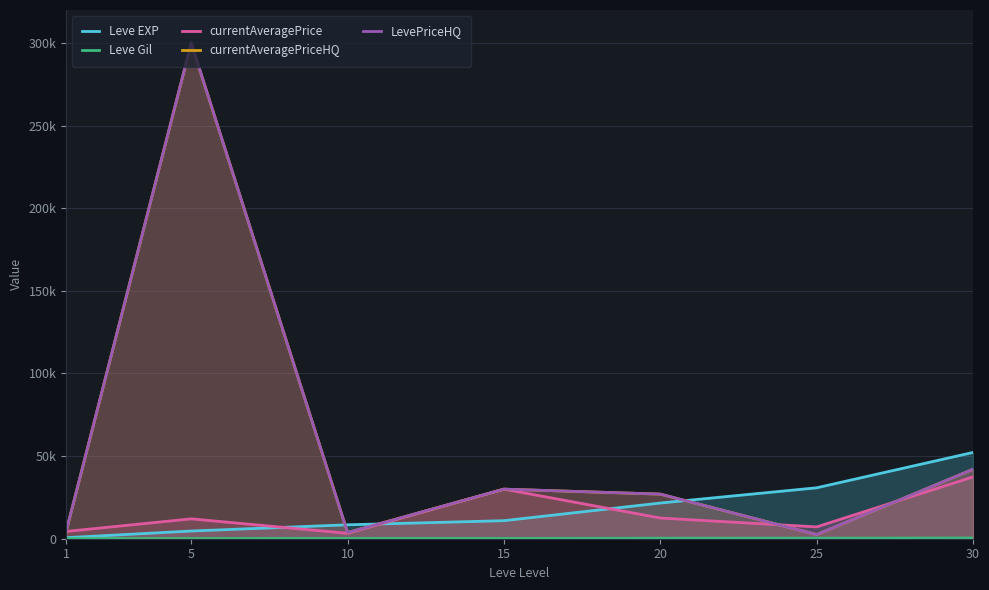

Where do currentAveragePrice and Leve EXP first cross each other?

5 and 10